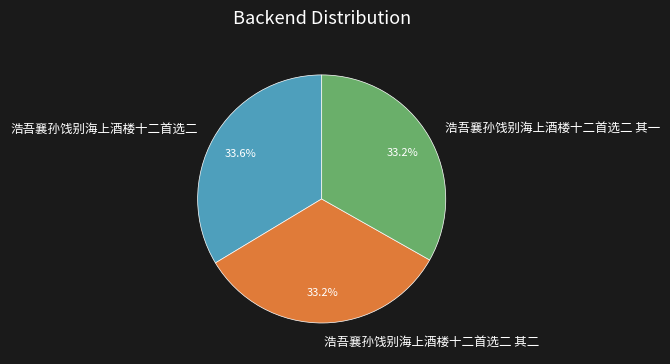

To the nearest percent, what is the average slice percentage?

33%